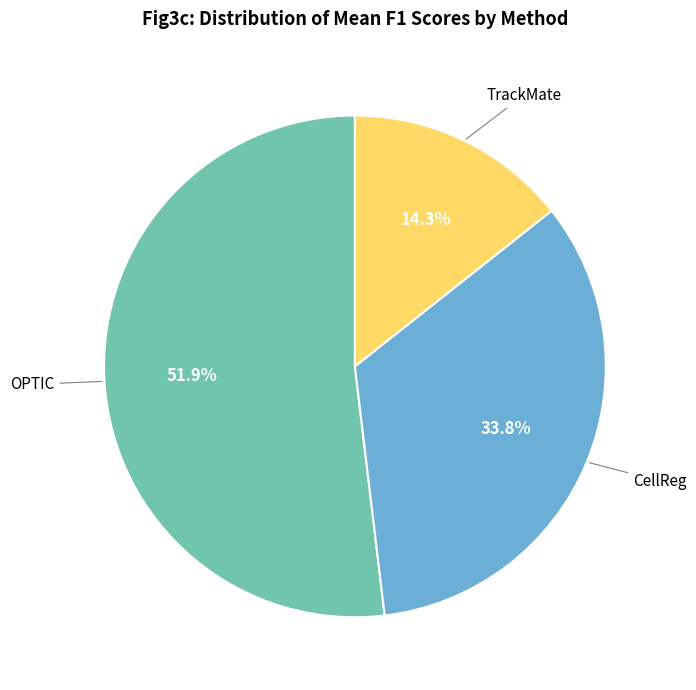

Rank the categories by value from highest to lowest.

OPTIC, CellReg, TrackMate